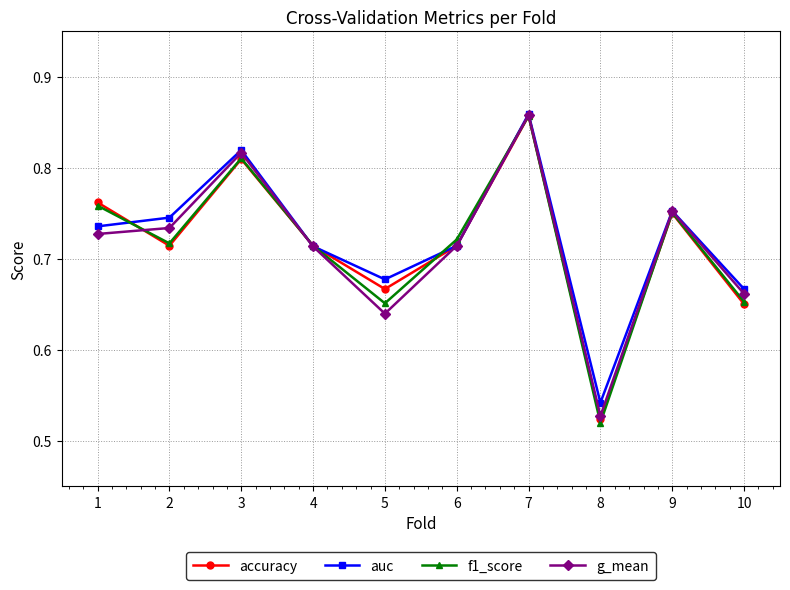

Which label corresponds to the largest value in the chart?

7